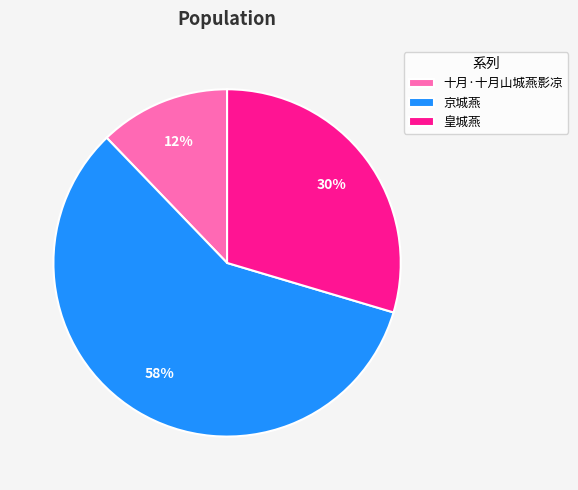

To the nearest percent, what is the difference between the 十月·十月山城燕影凉 and 京城燕 slice percentages?

46%